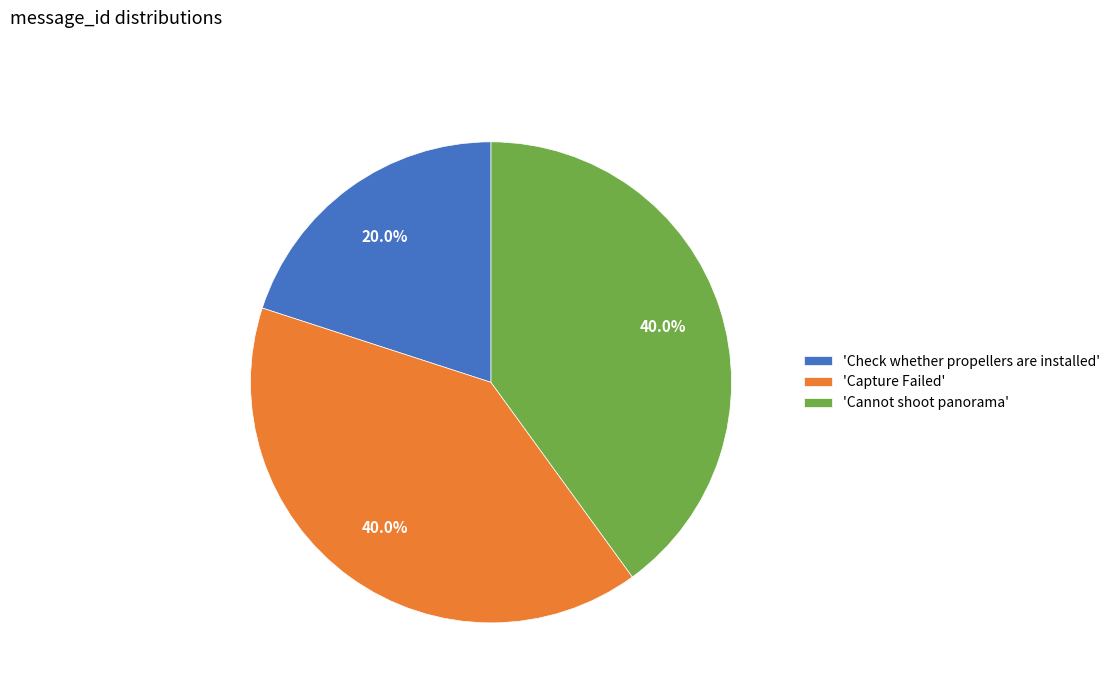

To the nearest percent, what is the average slice percentage?

33%